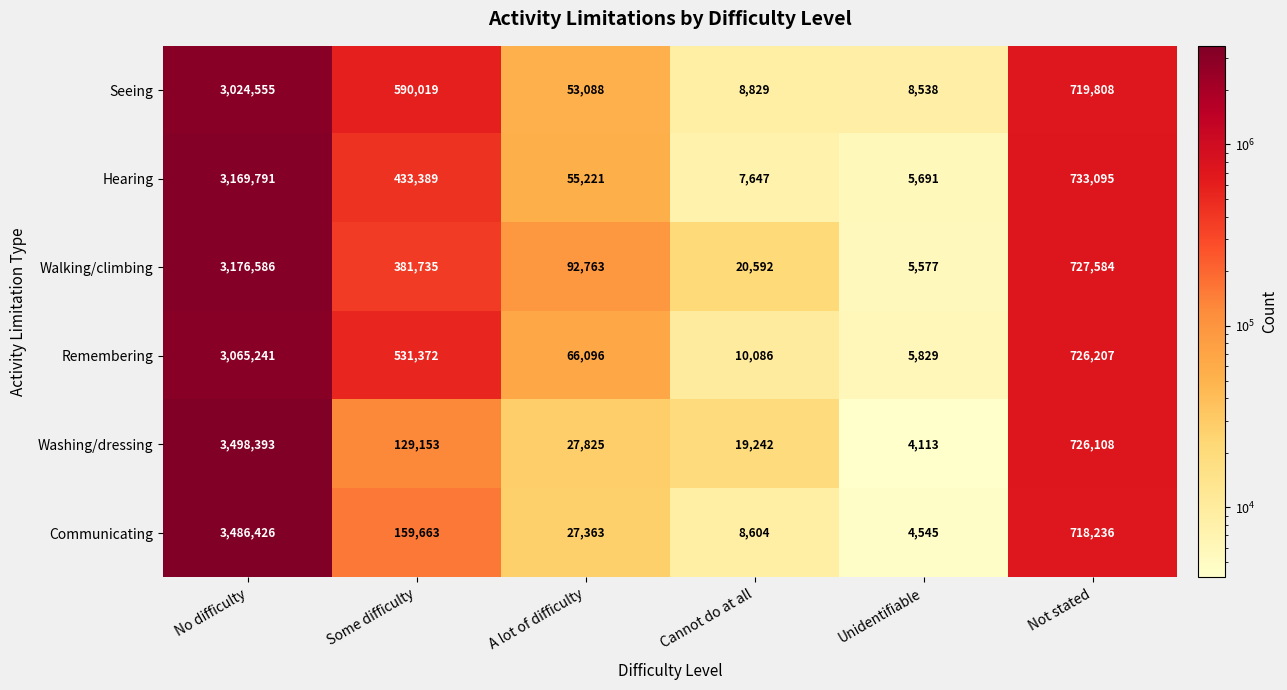

Which series has the largest range (max minus min)?

Washing/dressing